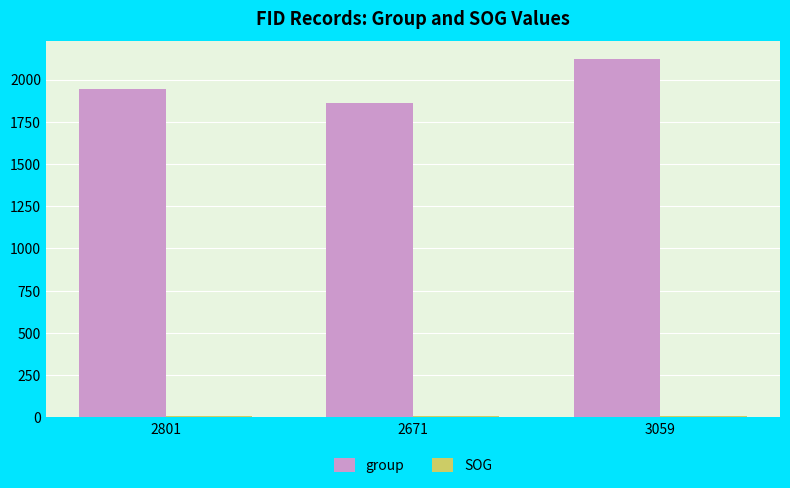

Does the chart contain stacked bars?

No